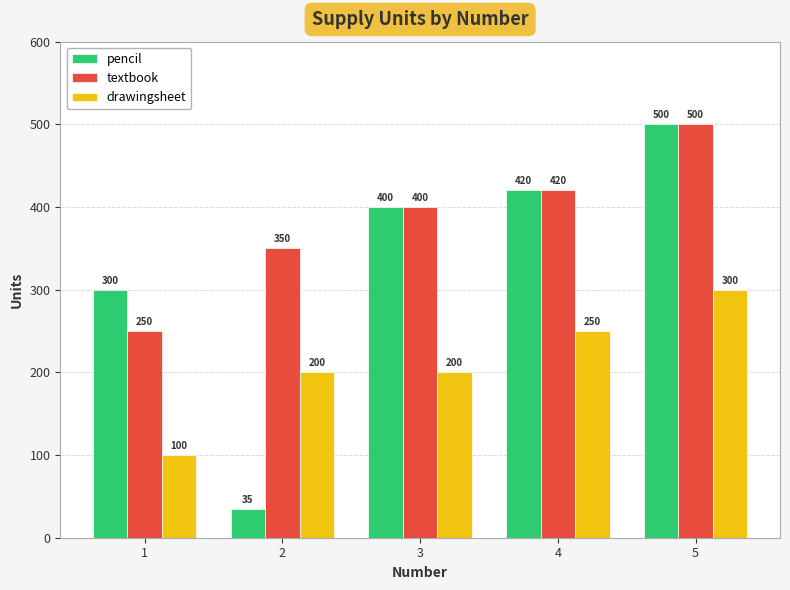

How many bars are there in total?

15